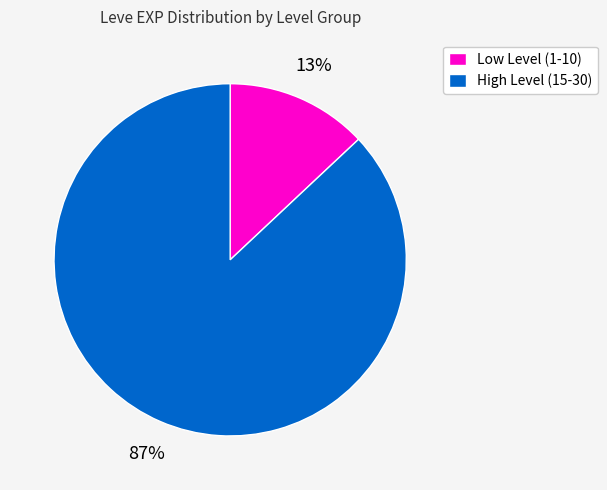

To the nearest percent, what is the average slice percentage?

50%